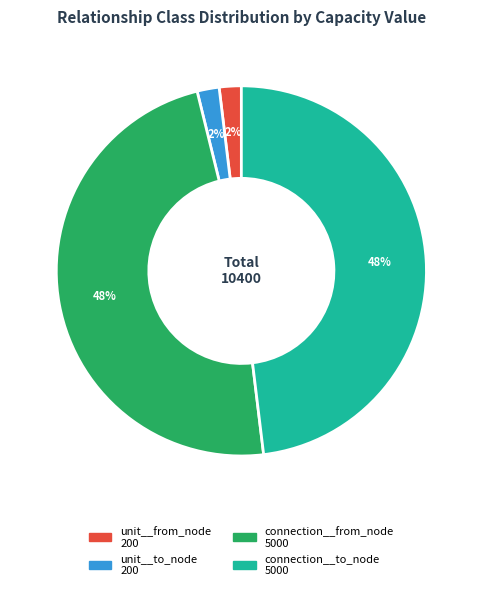

To the nearest percent, what is the average slice percentage?

25%